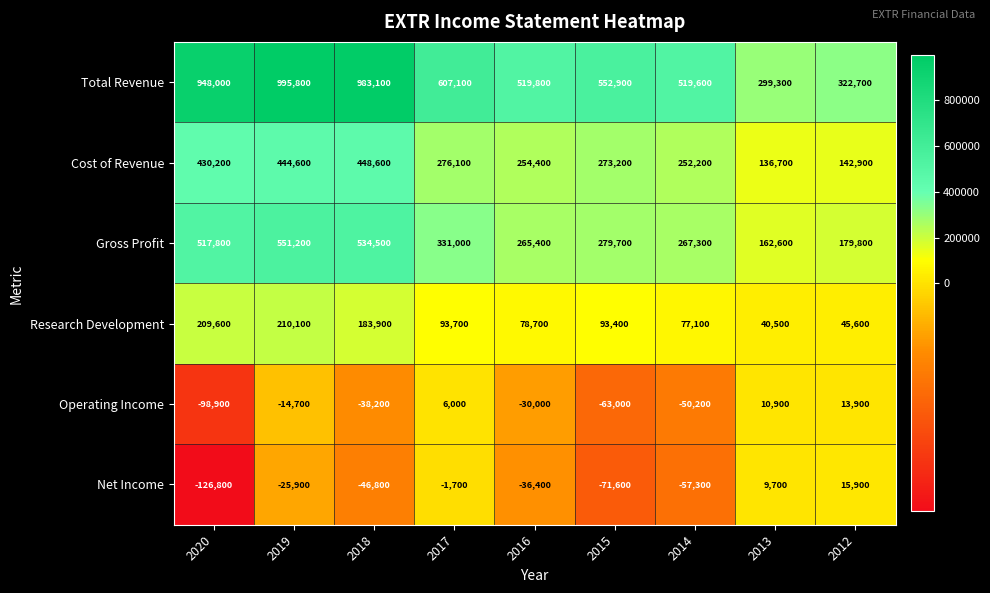

Where is Research Development nearest to the value 125300?

2017